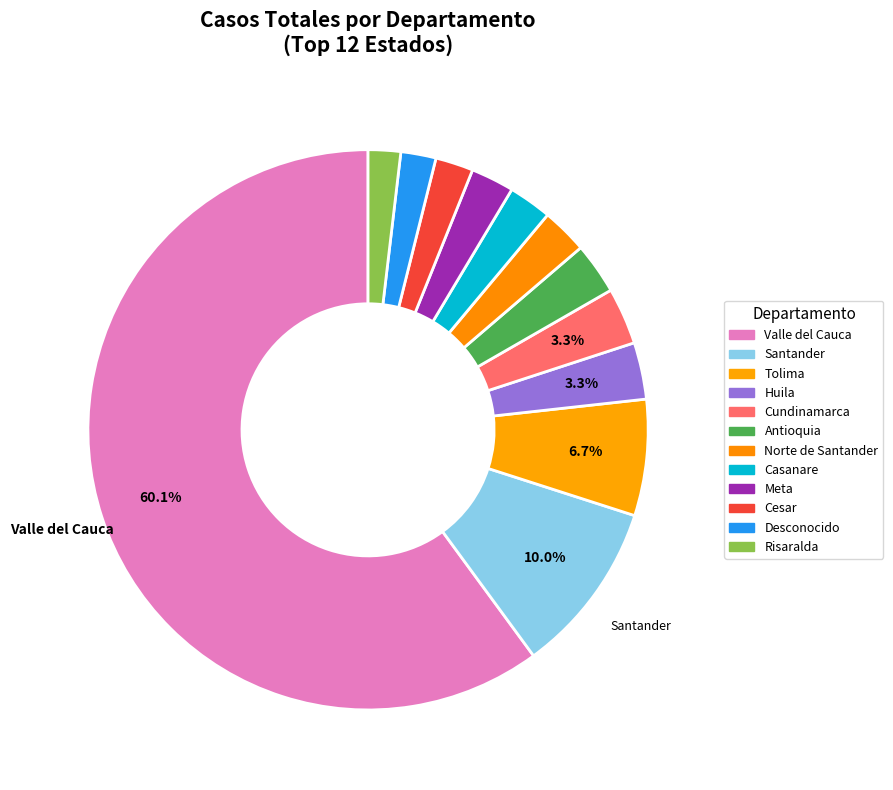

Which category has the biggest portion of the pie?

Valle del Cauca